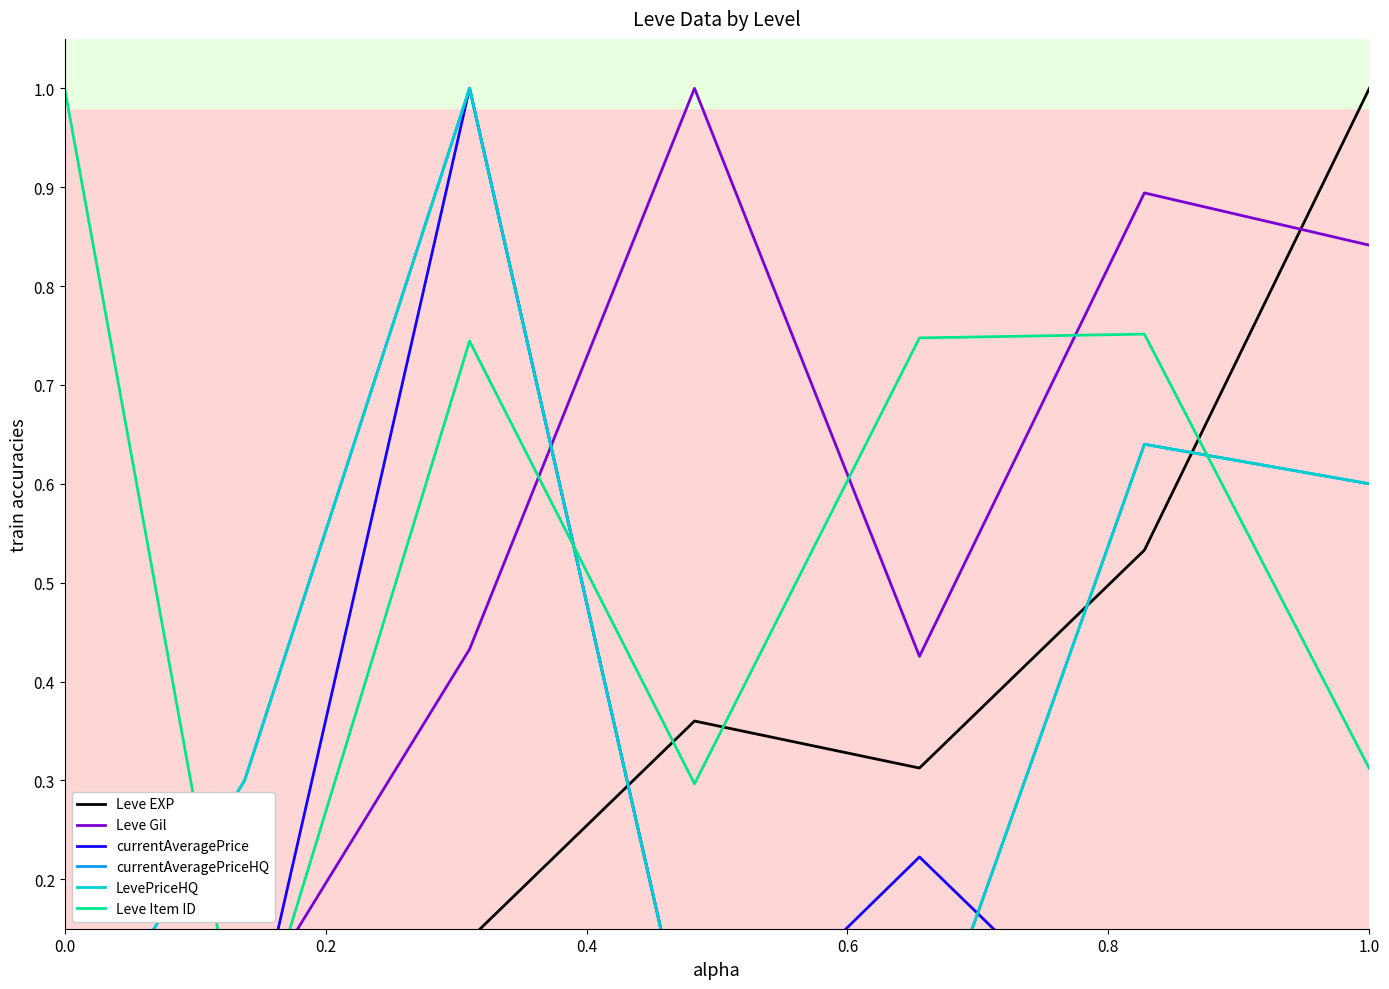

What are all the series names shown in the legend?

Leve EXP, Leve Gil, currentAveragePrice, currentAveragePriceHQ, LevePriceHQ, Leve Item ID